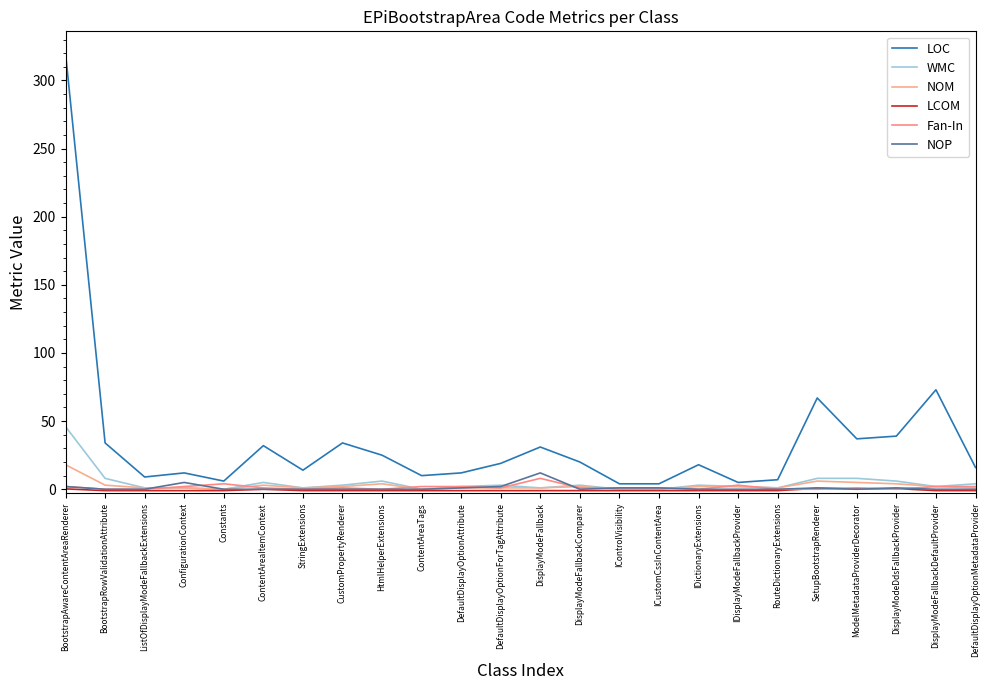

What is the minimum value shown in the chart?

-1.0